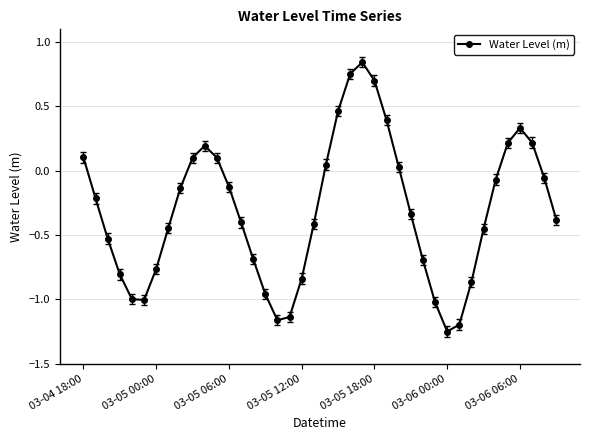

What is the value of the 26th point from the left?

0.4